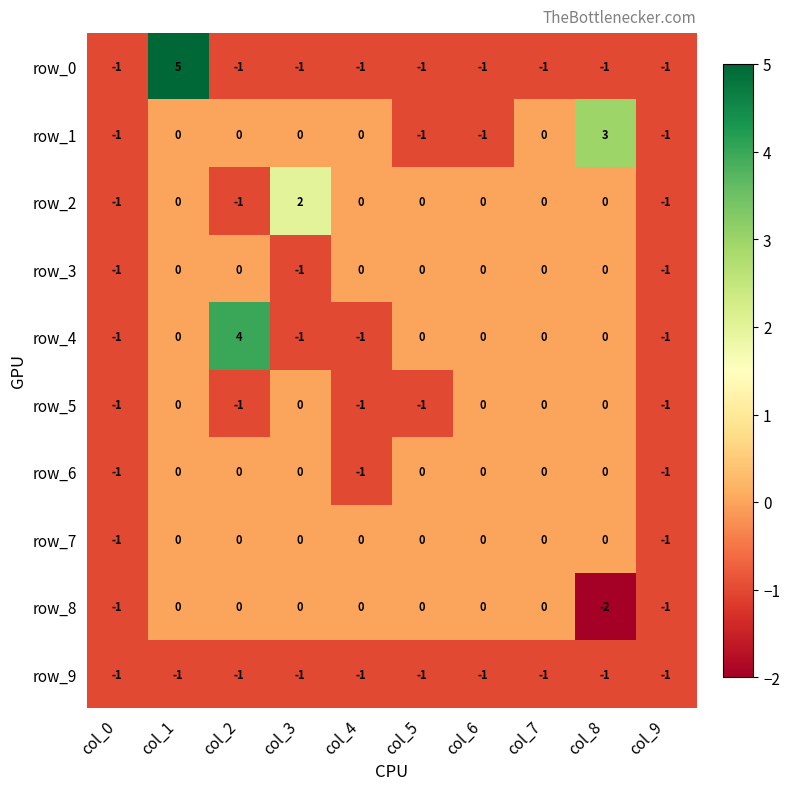

Reading left to right, extract all data points from this chart.

row_0: -1	5	-1	-1	-1	-1	-1	-1	-1	-1
row_1: -1	0	0	0	0	-1	-1	0	3	-1
row_2: -1	0	-1	2	0	0	0	0	0	-1
row_3: -1	0	0	-1	0	0	0	0	0	-1
row_4: -1	0	4	-1	-1	0	0	0	0	-1
row_5: -1	0	-1	0	-1	-1	0	0	0	-1
row_6: -1	0	0	0	-1	0	0	0	0	-1
row_7: -1	0	0	0	0	0	0	0	0	-1
row_8: -1	0	0	0	0	0	0	0	-2	-1
row_9: -1	-1	-1	-1	-1	-1	-1	-1	-1	-1